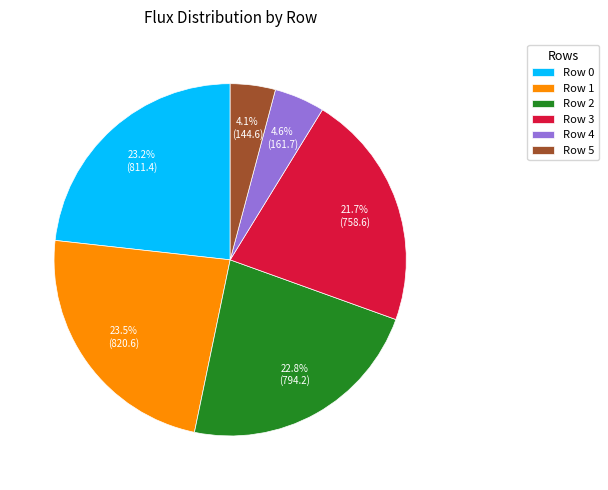

Does Row 2 represent more than half of the total?

No